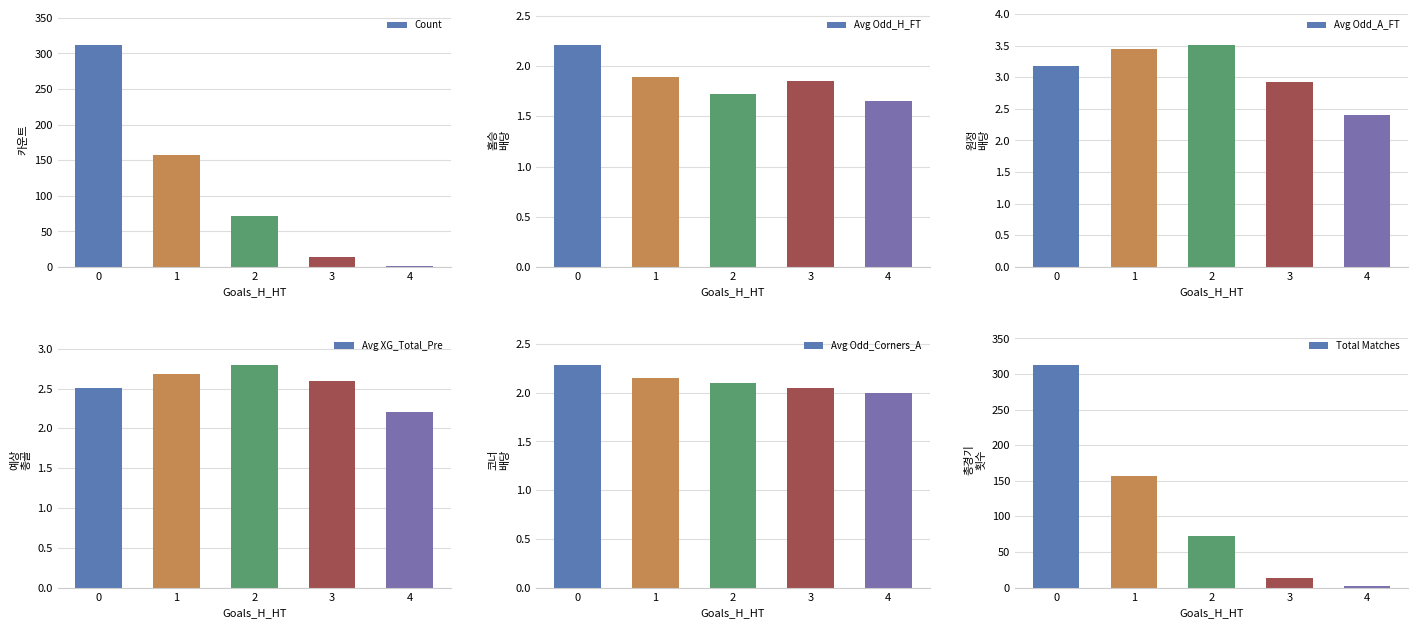

How many bars are there in total?

30